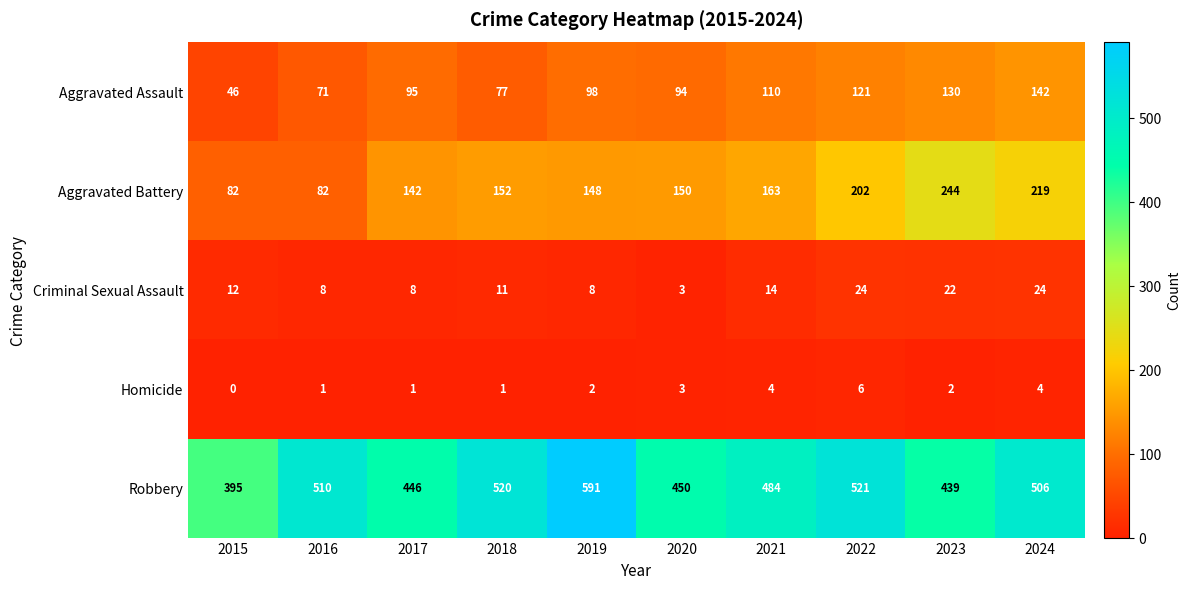

Which category has the lowest value in the Robbery series?

2015